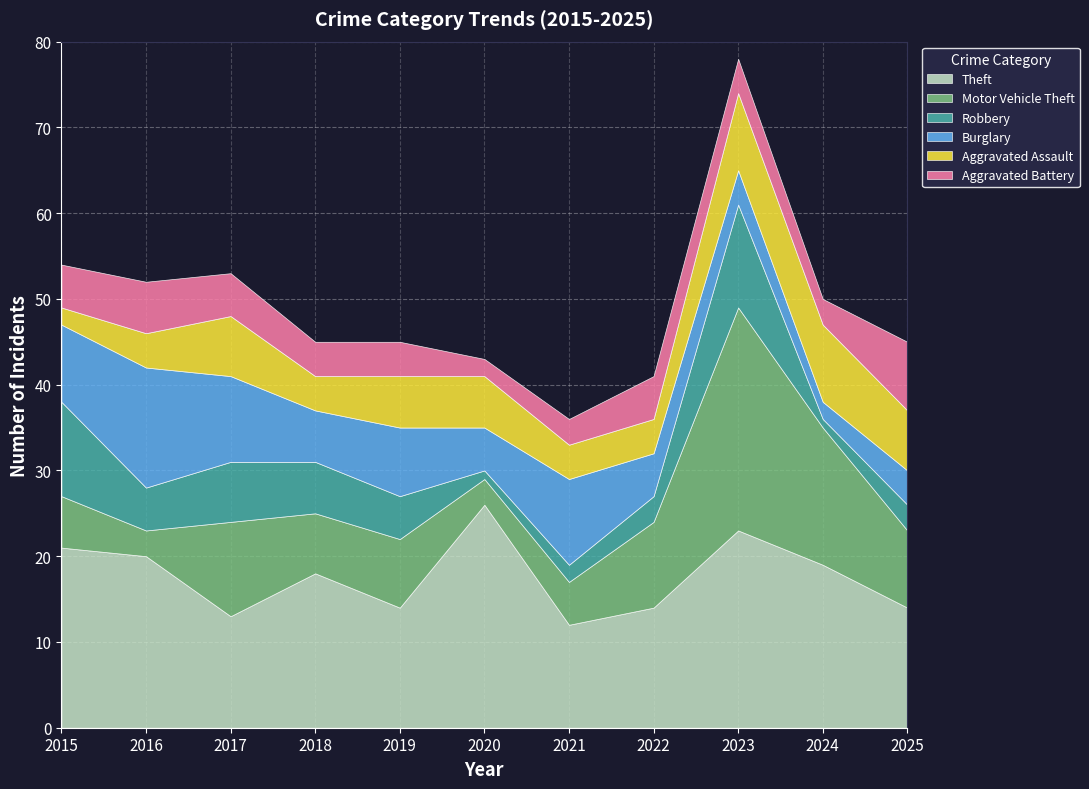

Which series has the largest total across all categories?

Theft